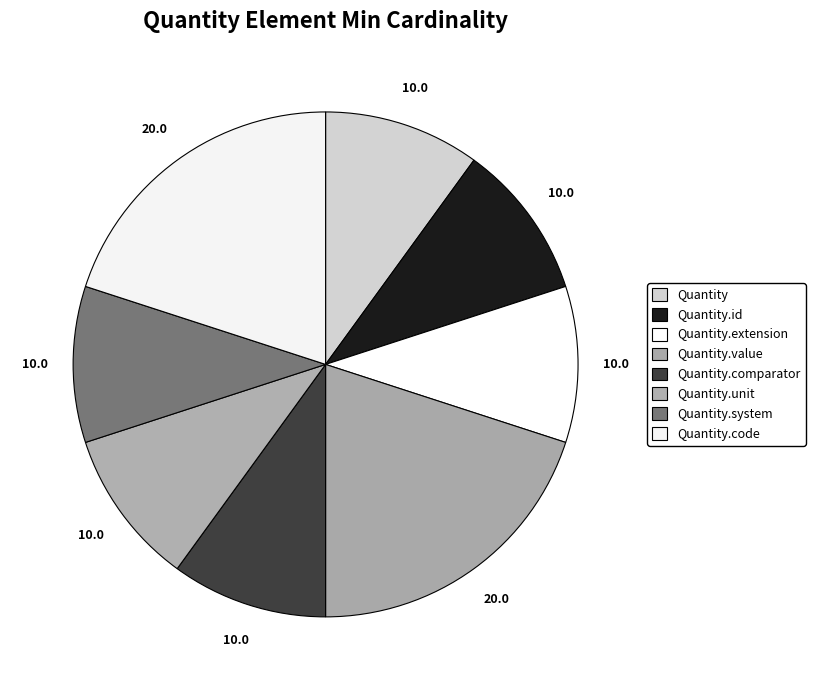

How many segments does this pie chart have?

8